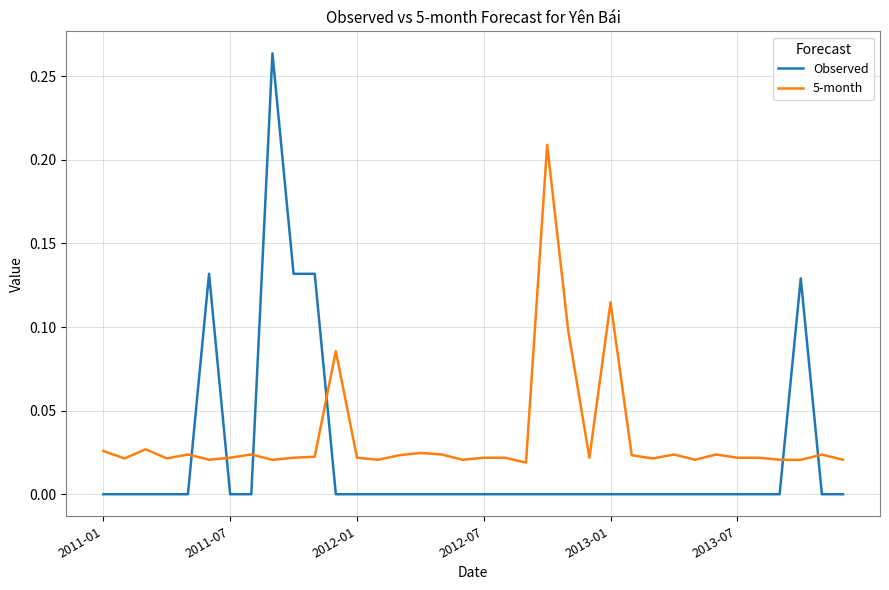

Rank the series by their average value, from lowest to highest.

Observed, 5-month